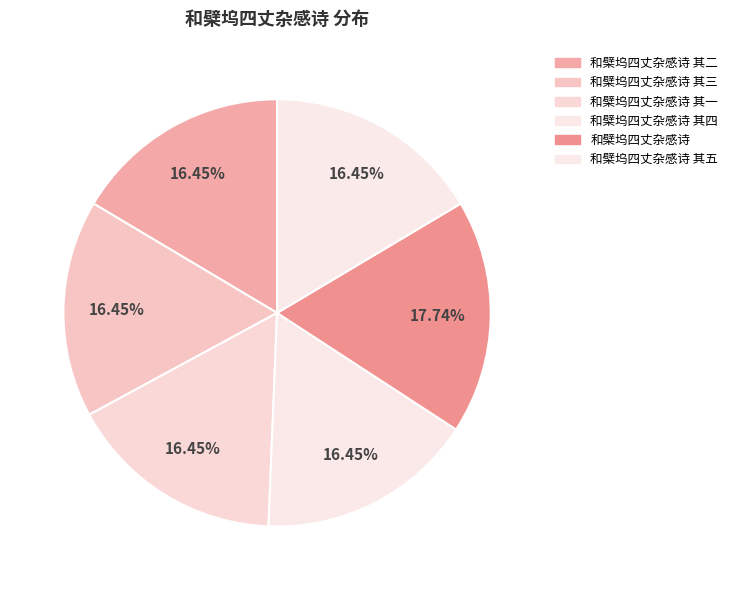

Which category has the smallest portion of the pie?

和檗坞四丈杂感诗 其一